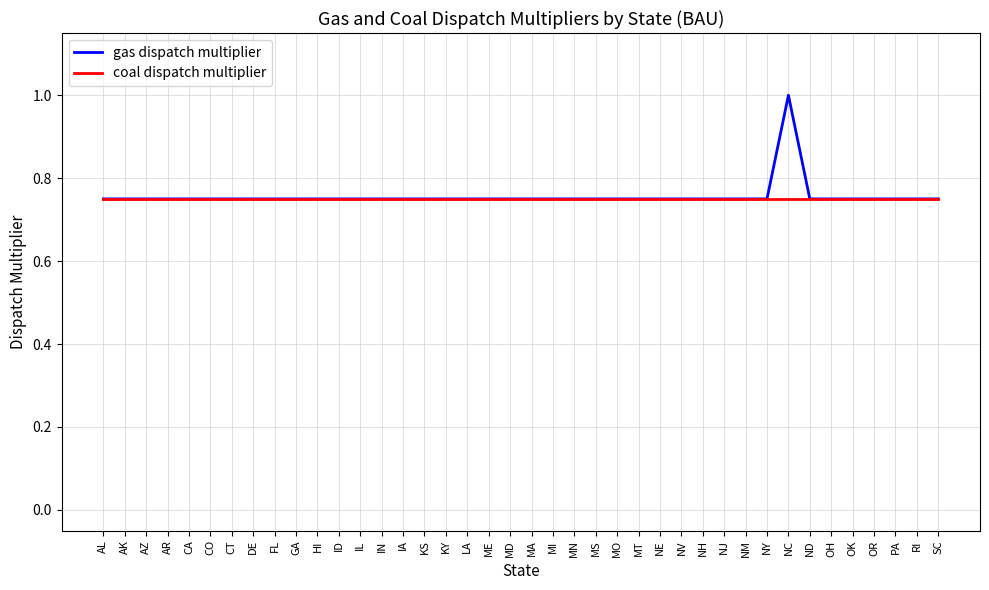

Does the chart have visible grid lines?

Yes